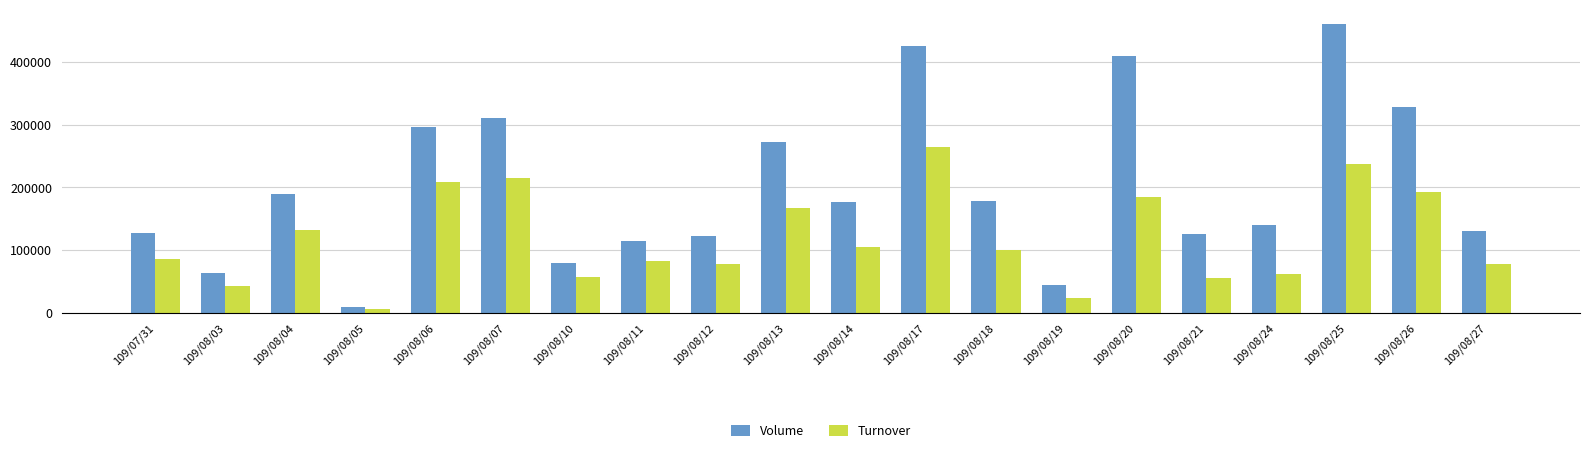

True or false: Volume has a value of 36768 at 109/08/21.

False